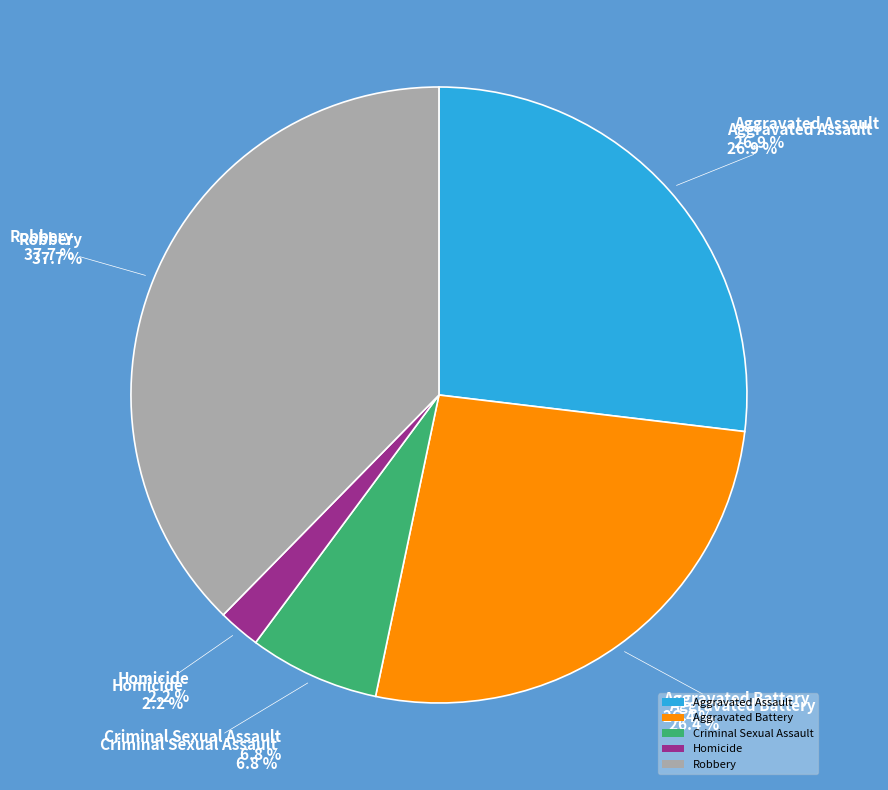

To the nearest percent, what percentage of the pie is Aggravated Battery?

26%